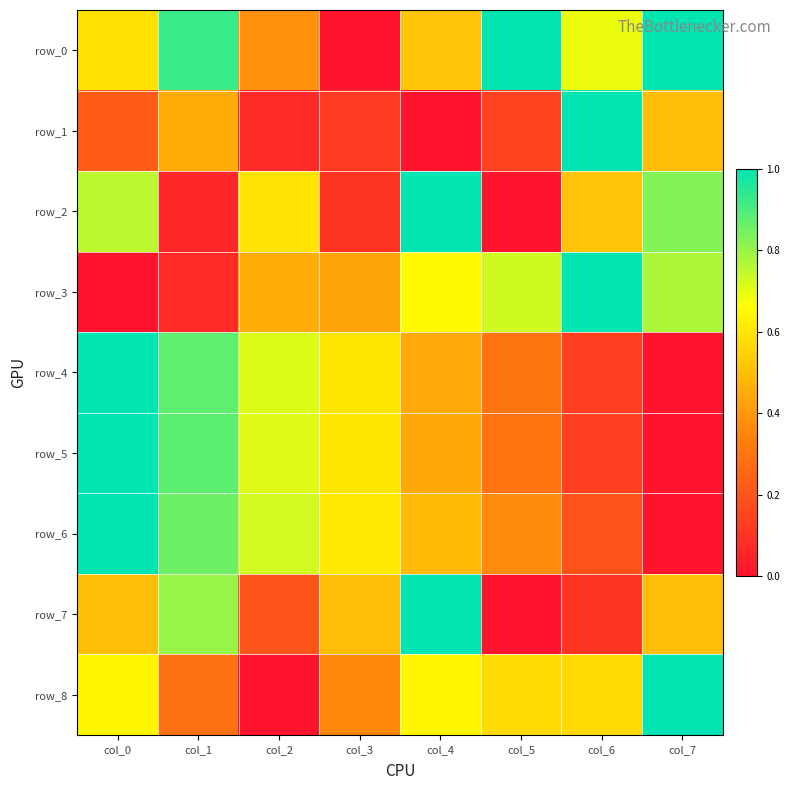

How many categories are shown in the chart?

8